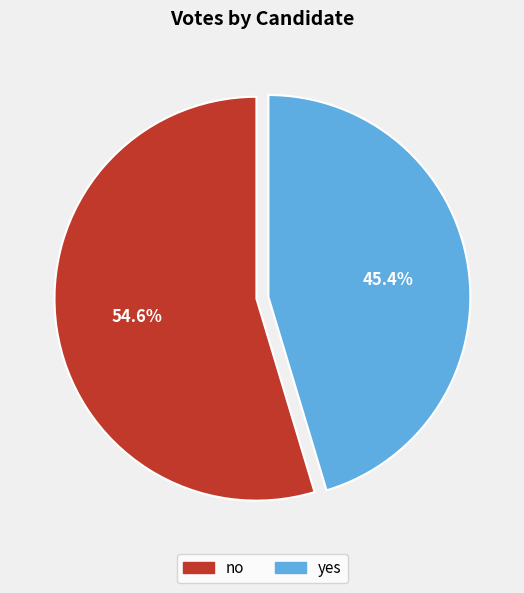

Is it true that yes is 59% of the pie?

False